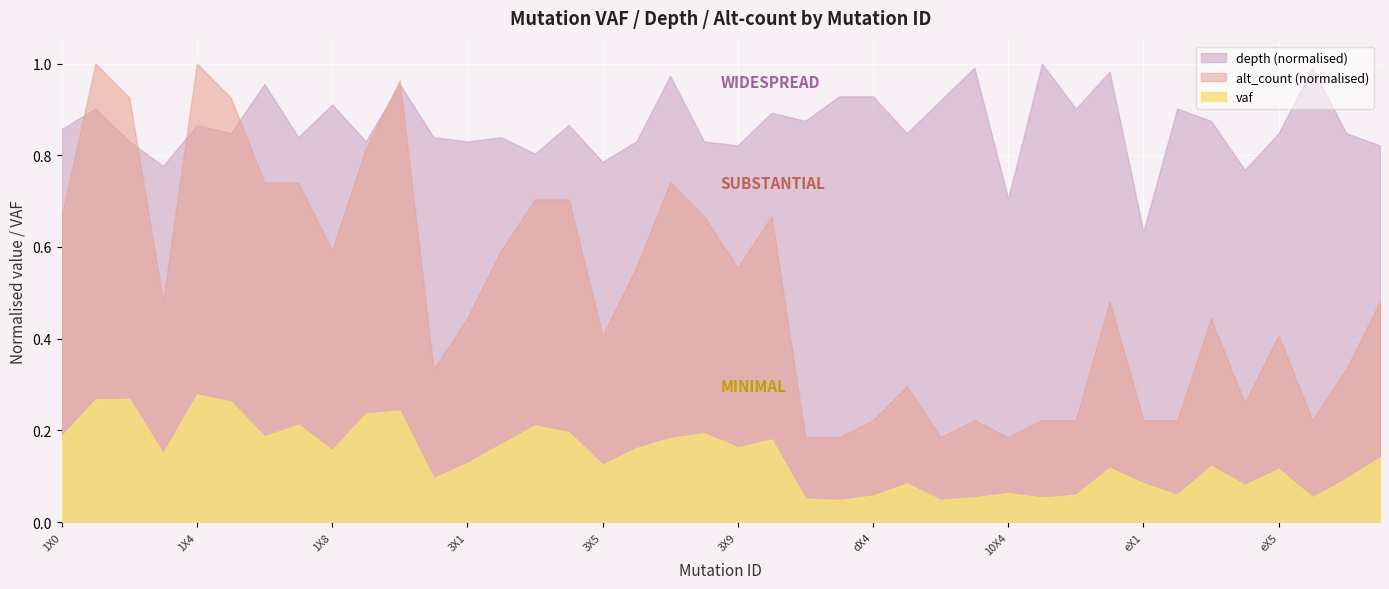

Is the value of depth at 3X6 greater than the value of vaf at dX4?

Yes